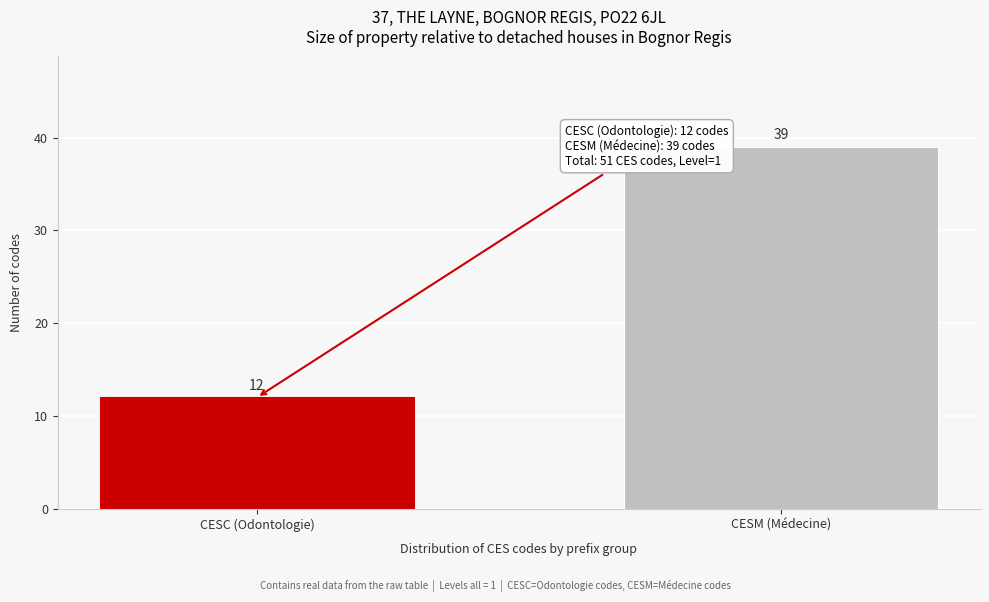

Reading left to right, transcribe all the data shown in this chart.

CESC (Odontologie)=12	CESM (Médecine)=39